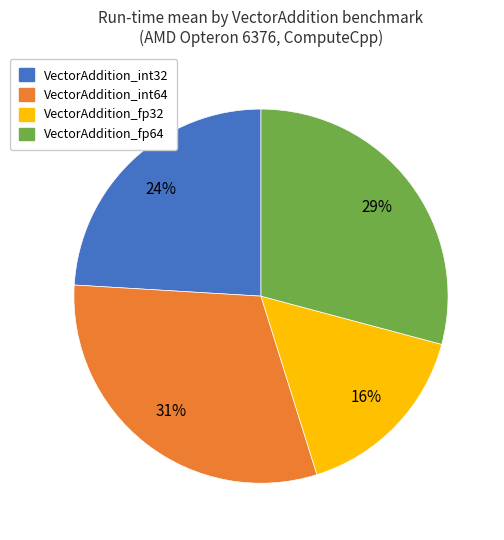

Count the number of slices in the pie.

4